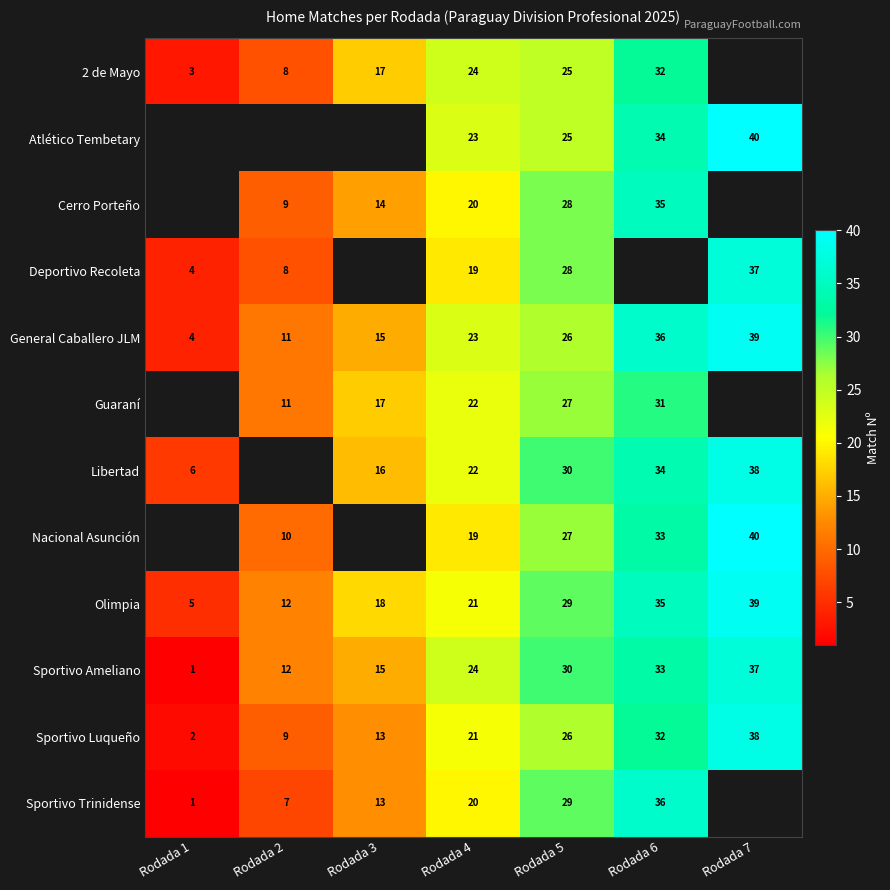

At which label does Sportivo Ameliano reach its peak?

Rodada 7